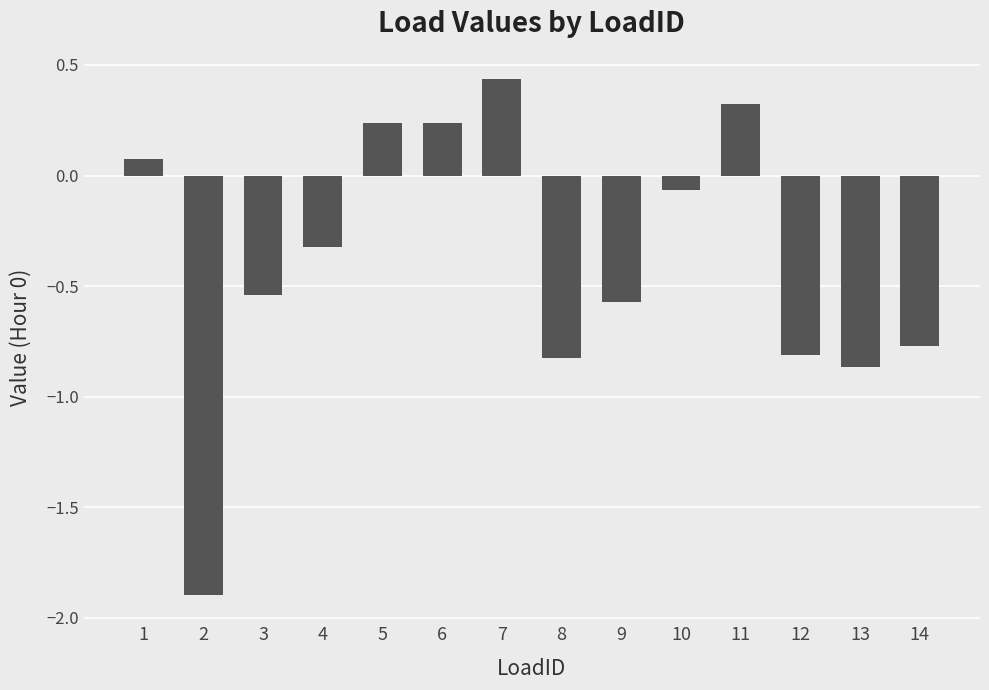

The value at 8 is -0.4. True or false?

False